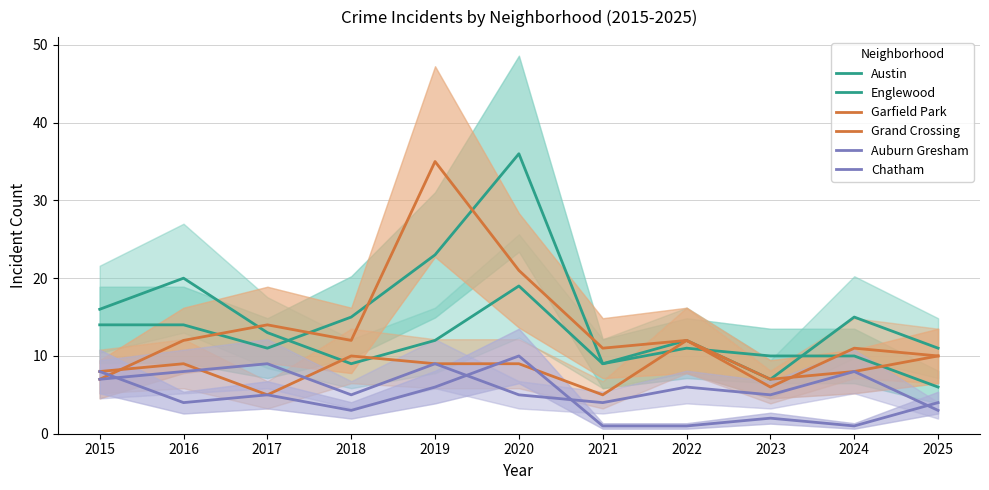

Does the chart have visible grid lines?

Yes